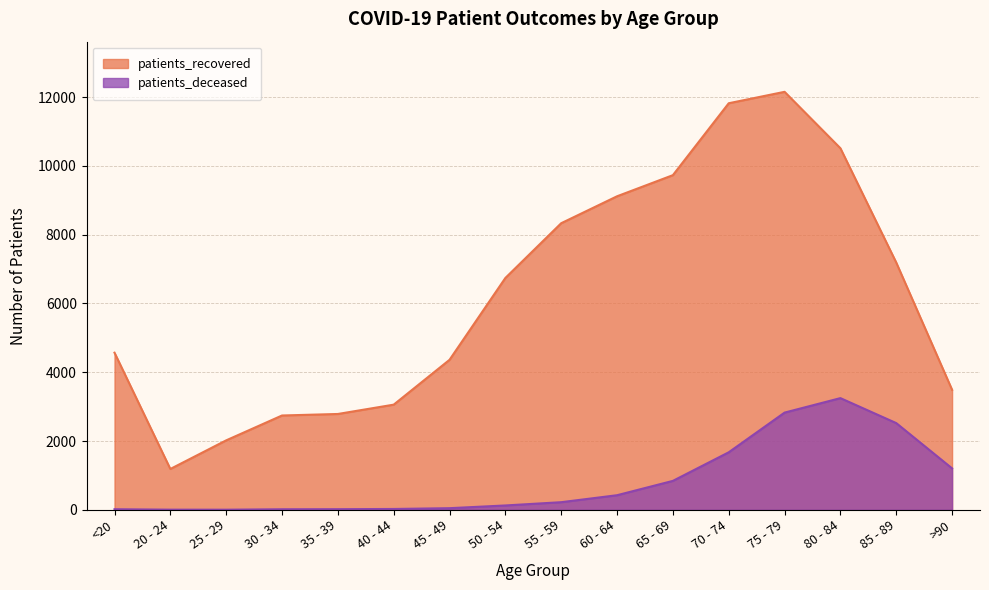

True or false: patients_deceased and patients_recovered cross at least once.

False